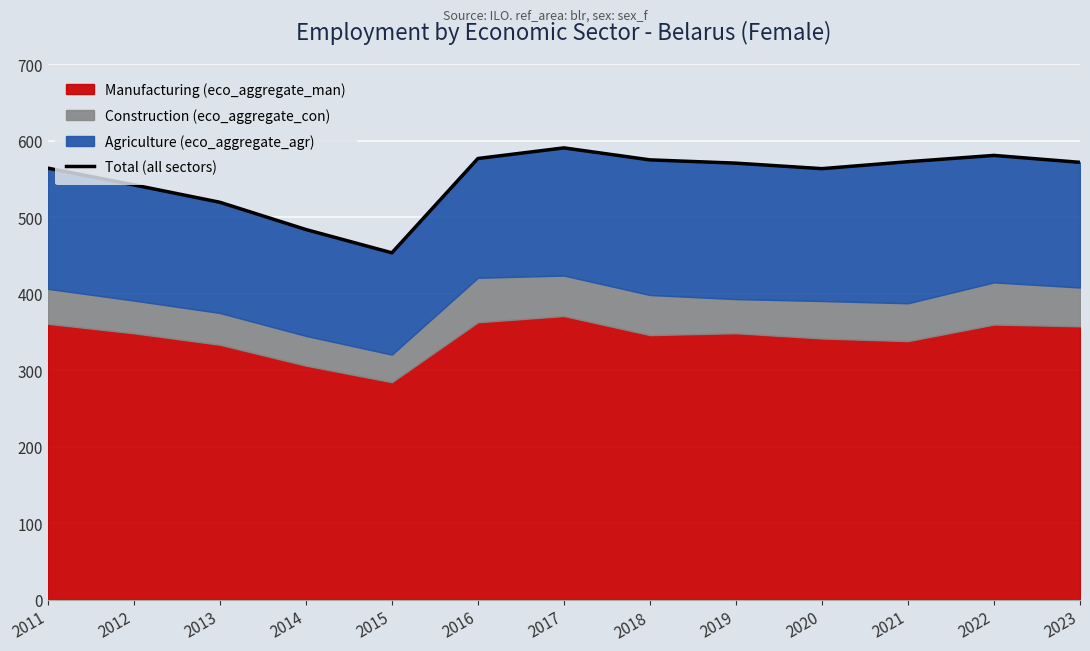

At which category does the chart reach its minimum across all series?

2015